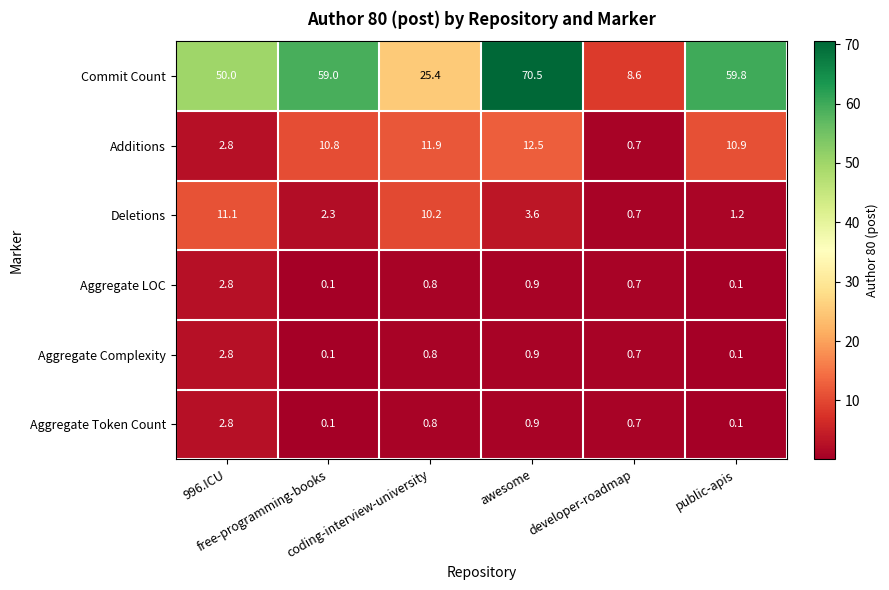

What is the sum of all Additions values?

49.6